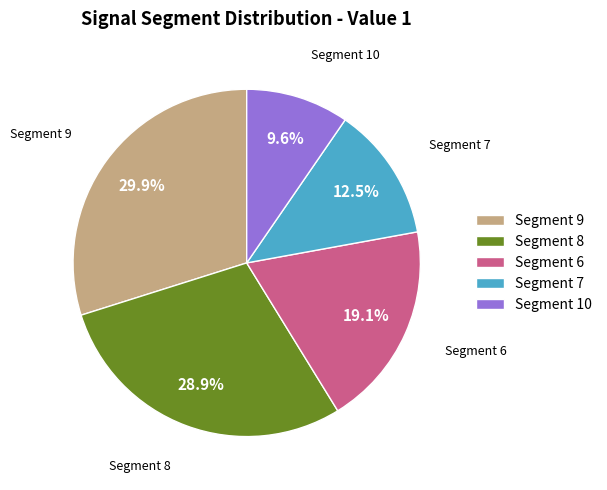

Combined, do Segment 10 and Segment 6 account for over 50%?

No